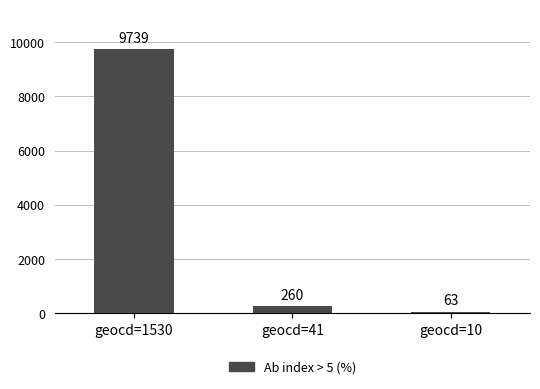

What is the change in value from geocd=41 to geocd=10?

-197